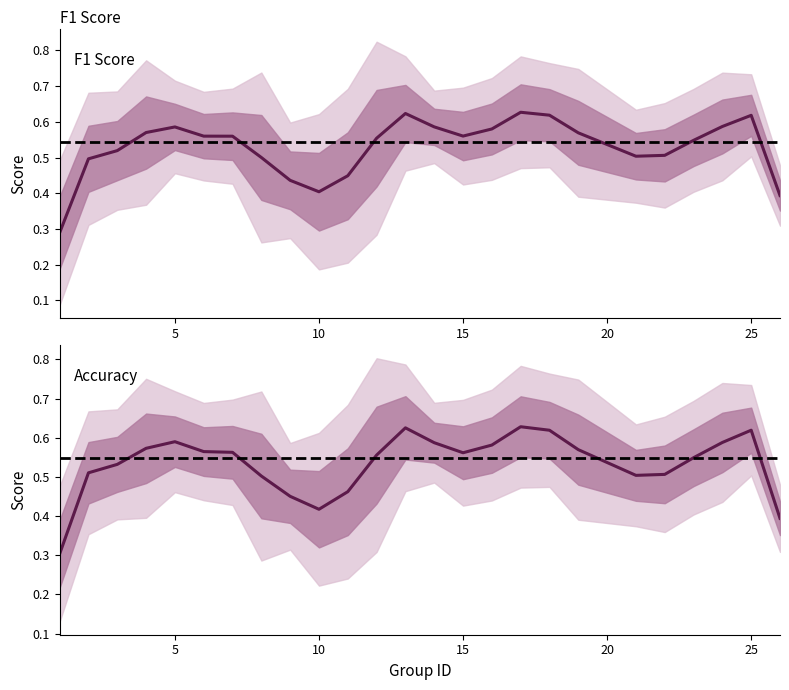

What is the average value of the f1 series?

0.5